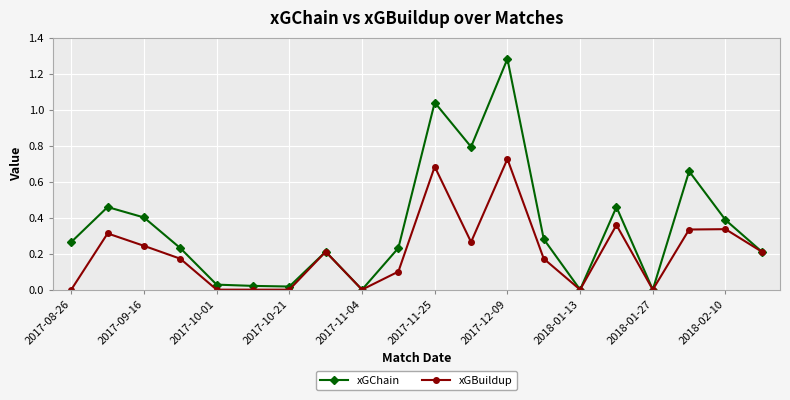

True or false: xGBuildup has more than 2 interior local peaks.

True